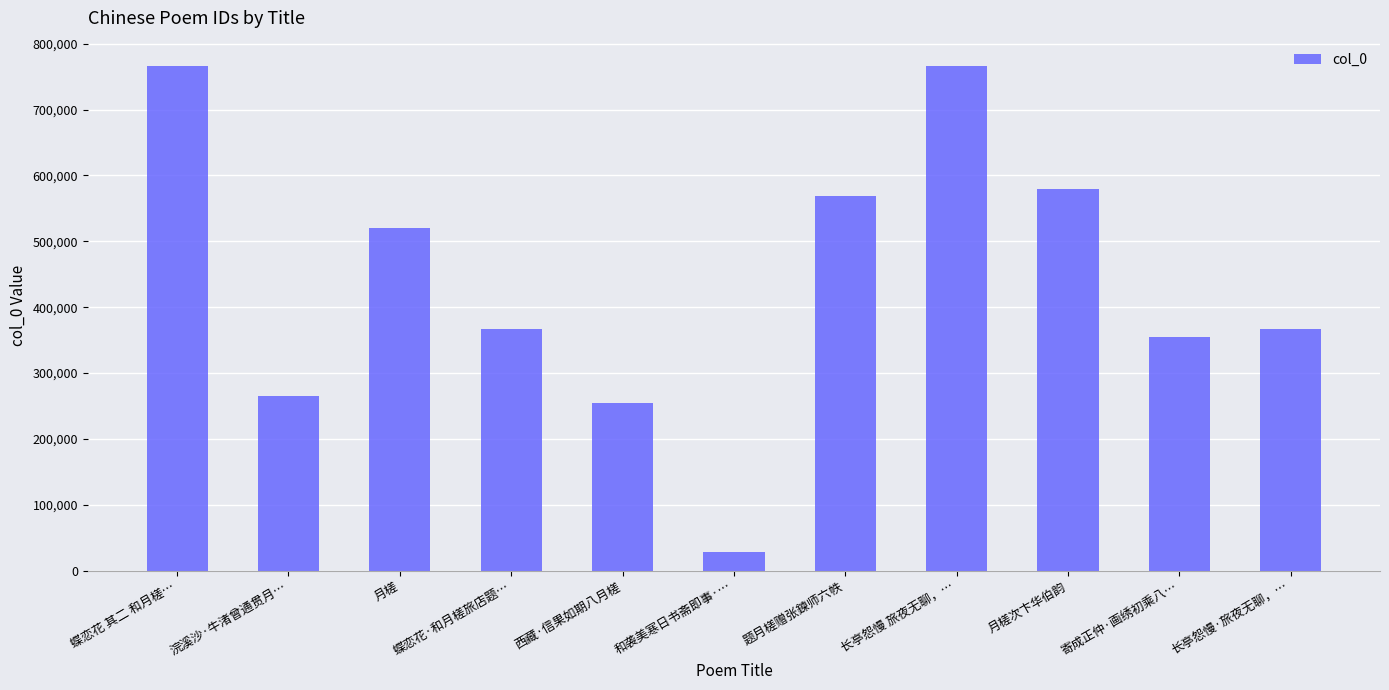

What is the label of the 4th bar from the left?

蝶恋花·和月槎旅店题…